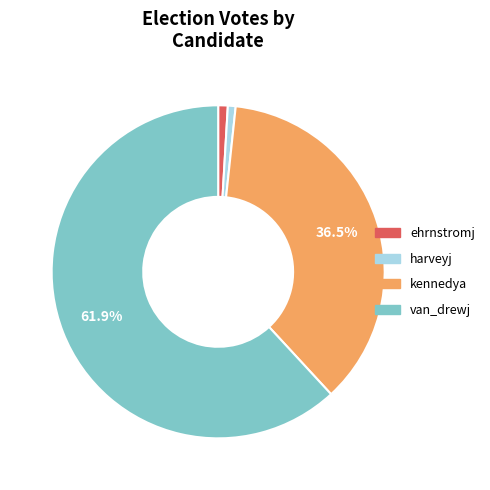

Which slice is the largest?

van_drewj